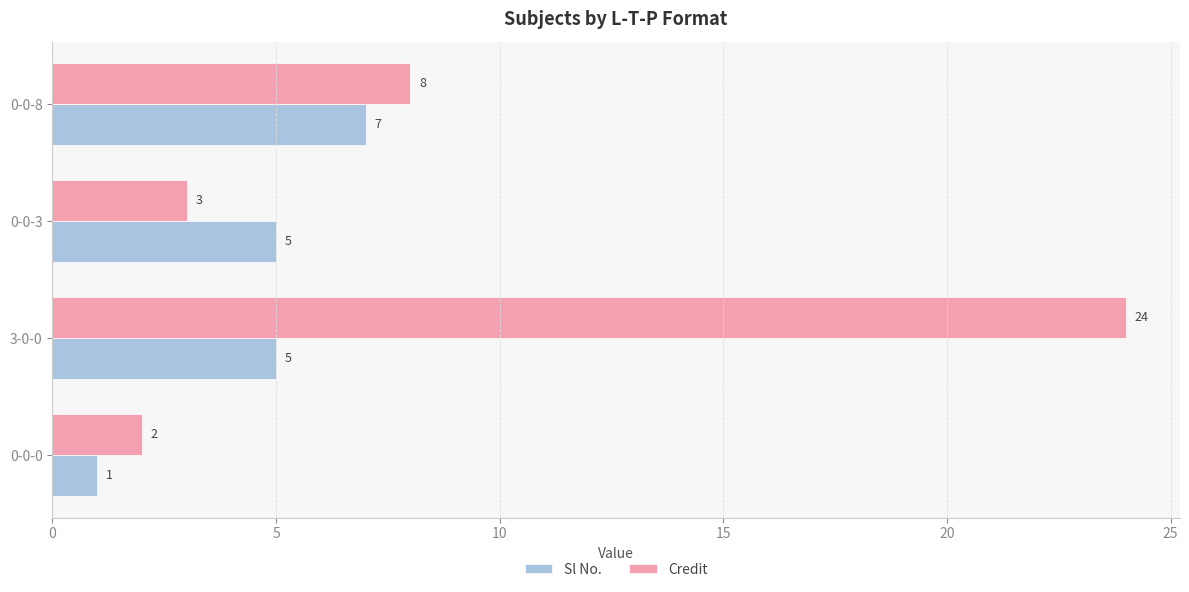

What is the greatest value displayed?

24